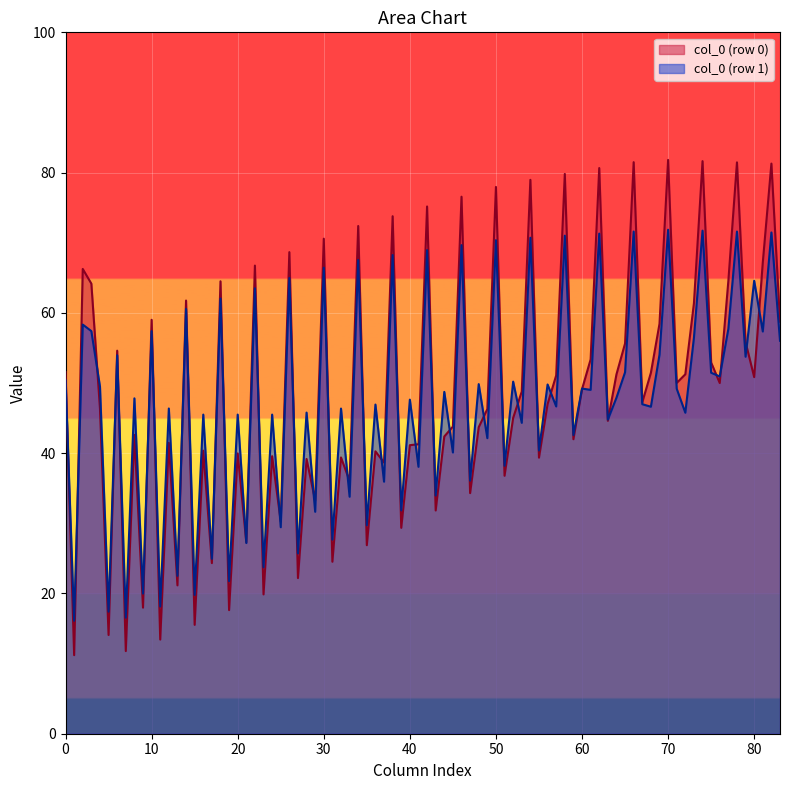

What is the difference between the highest and lowest values at 80?

13.7